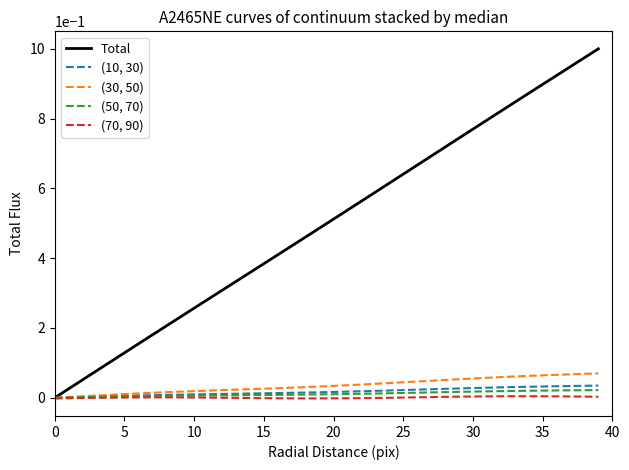

List the series in order of their peak value, lowest first.

(70, 90), (50, 70), (10, 30), (30, 50), Total